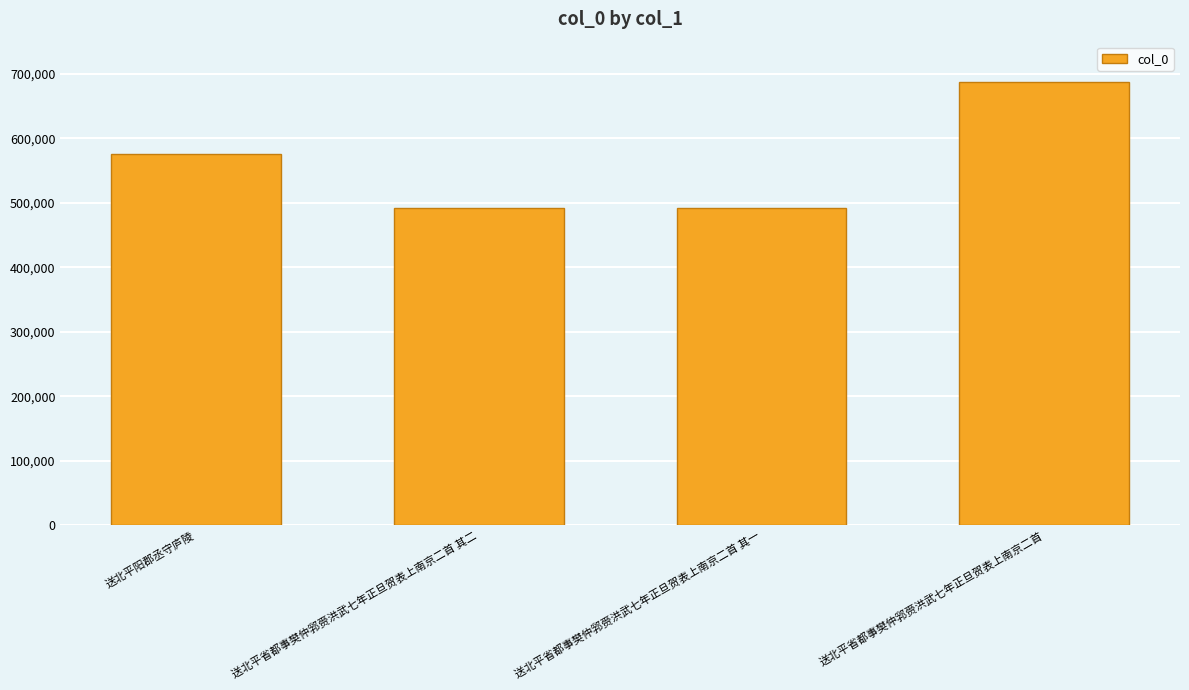

What is the label of the 2nd bar from the left?

送北平省都事樊仲郛赍洪武七年正旦贺表上南京二首 其二